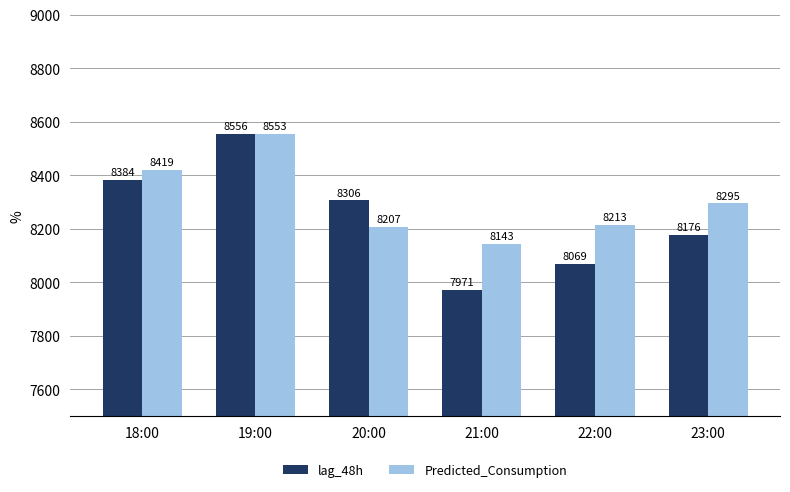

Are the bars grouped side by side (vs. stacked)?

Yes